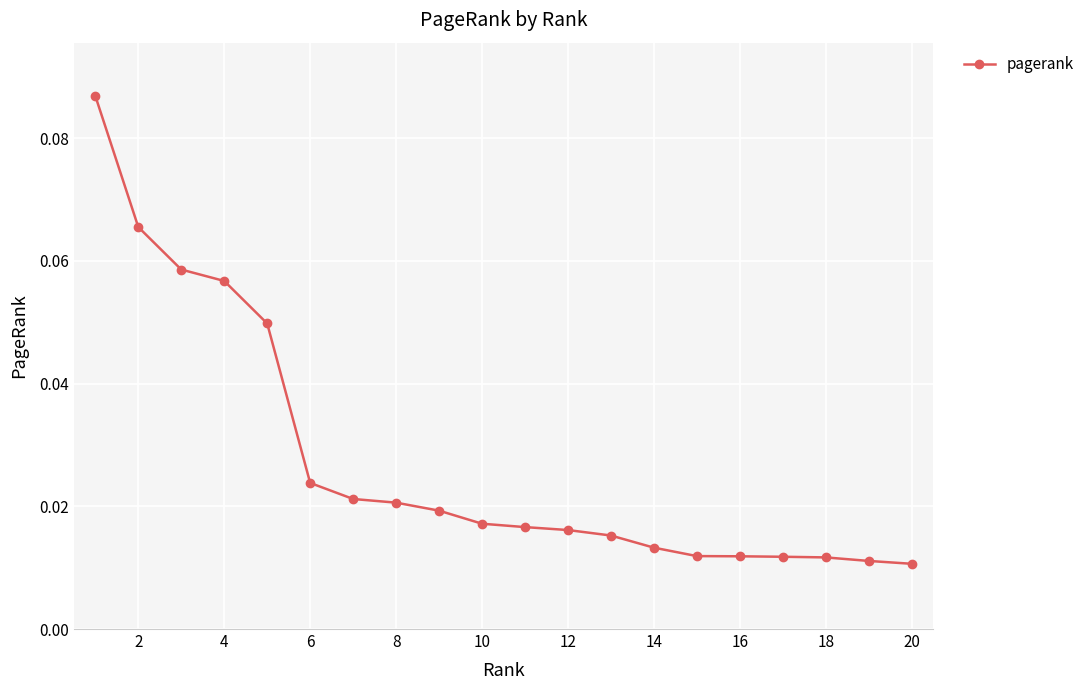

Count the values in the range 0 to 1.

20